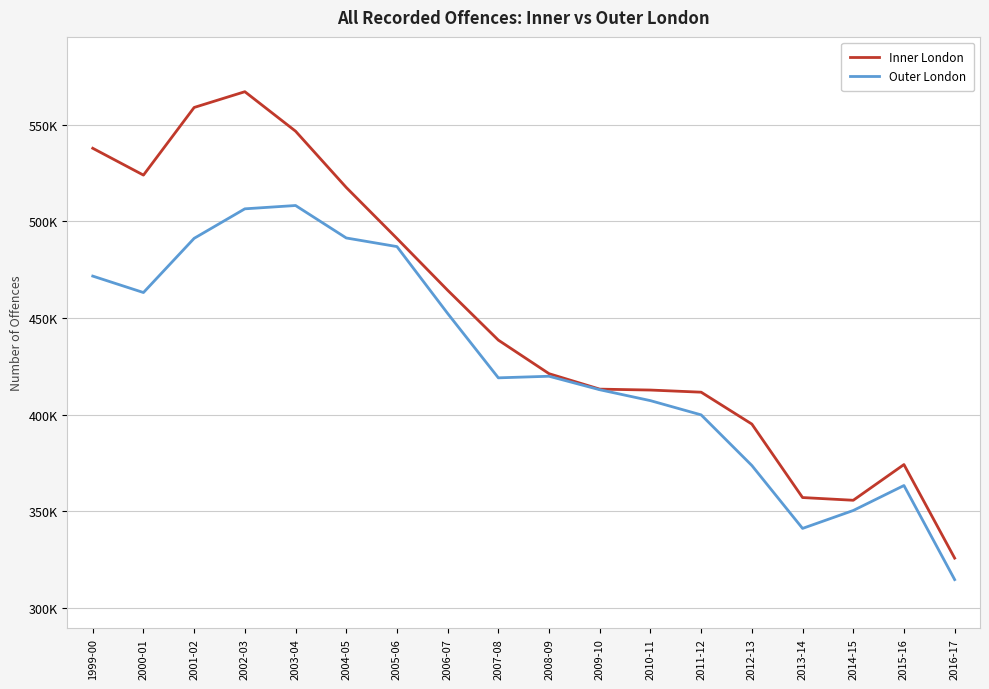

Is this an area chart (filled region under the line)?

No